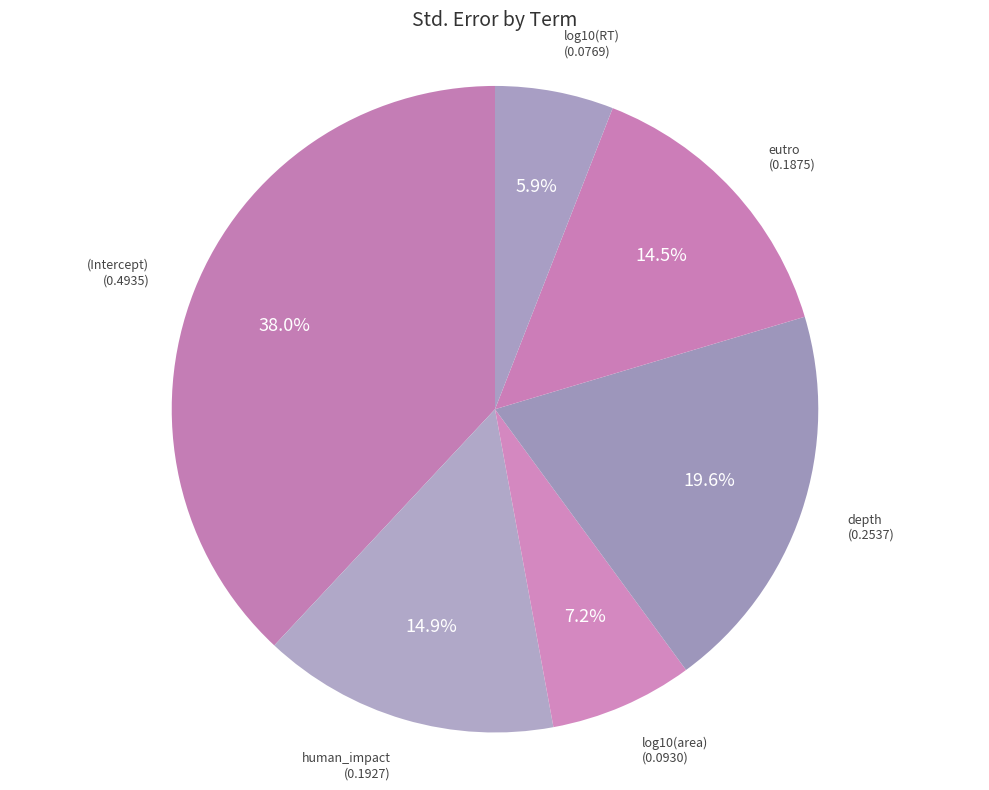

To the nearest percent, what portion does log10(area) represent?

7%